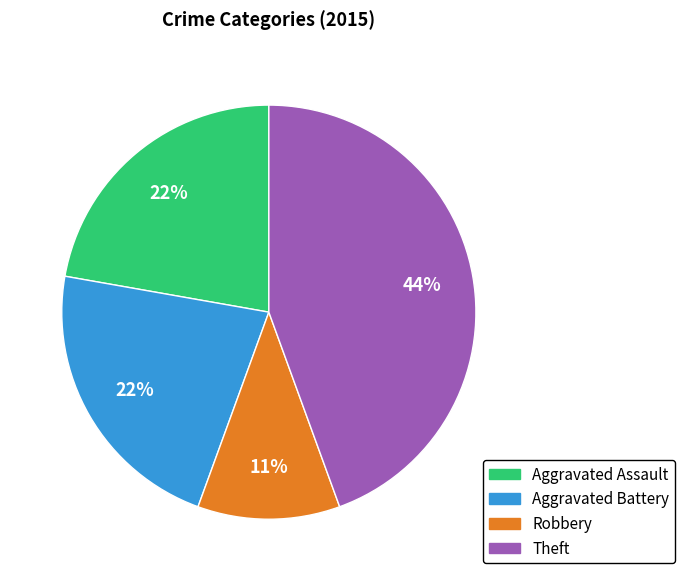

To the nearest percent, what is the difference between the Aggravated Assault and Theft slice percentages?

22%